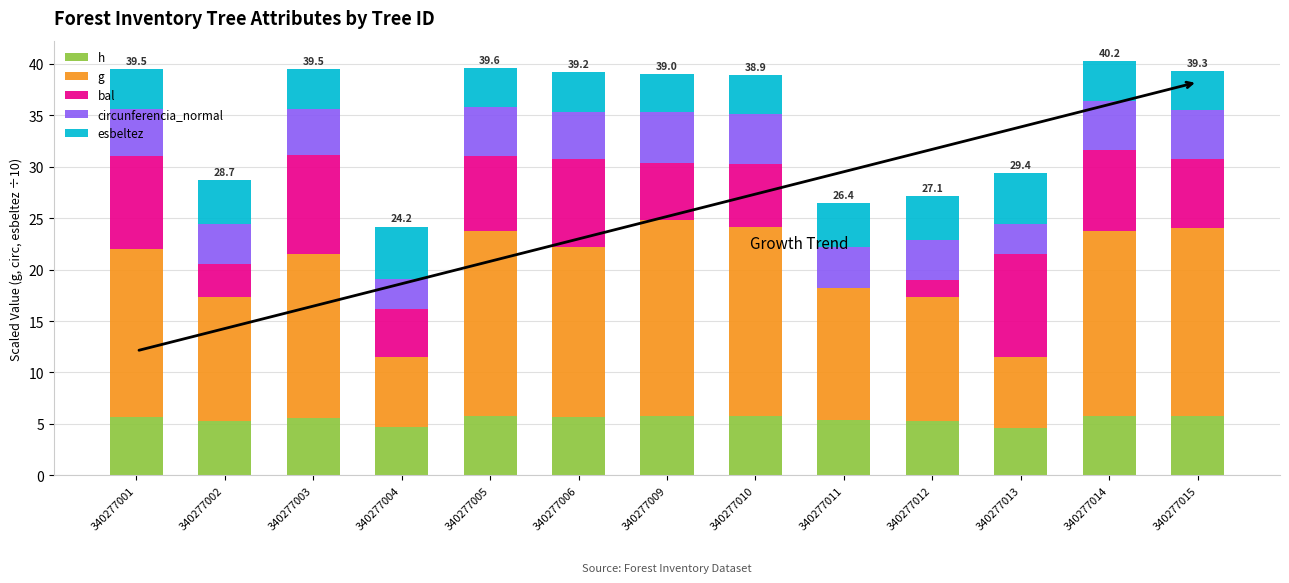

The value of h at 340277006 is 5.7. True or false?

True